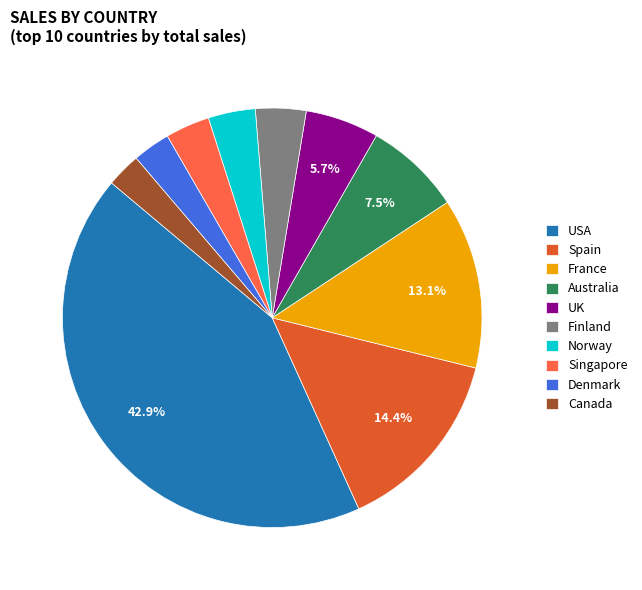

Do France and Singapore together represent more than half of the pie?

No